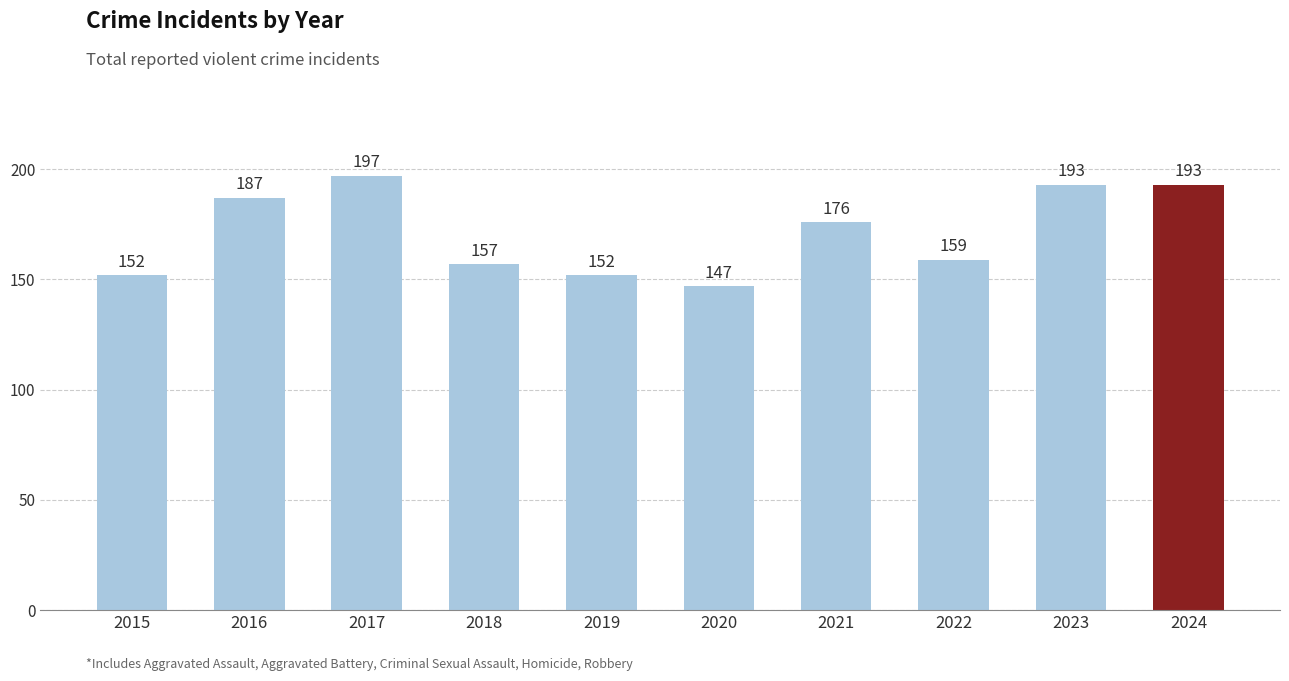

Are the bars grouped side by side (vs. stacked)?

No